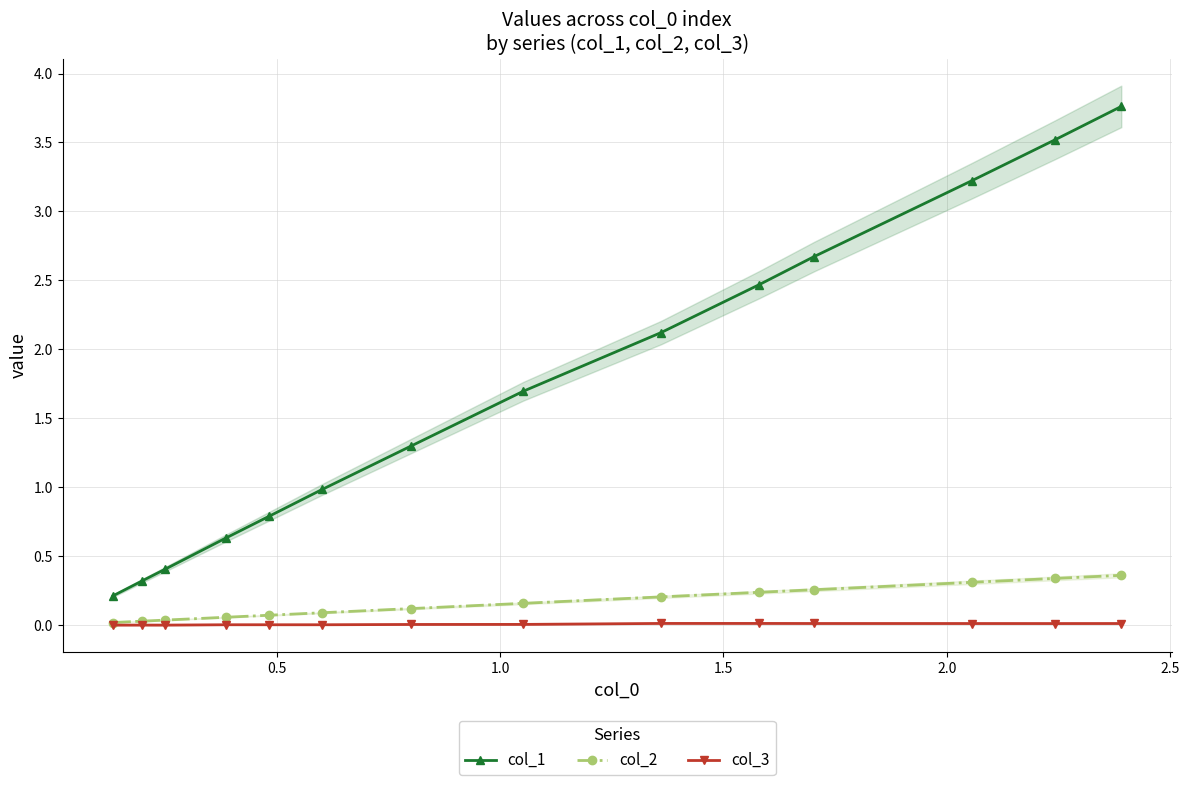

True or false: col_1 and col_2 cross at least once.

False